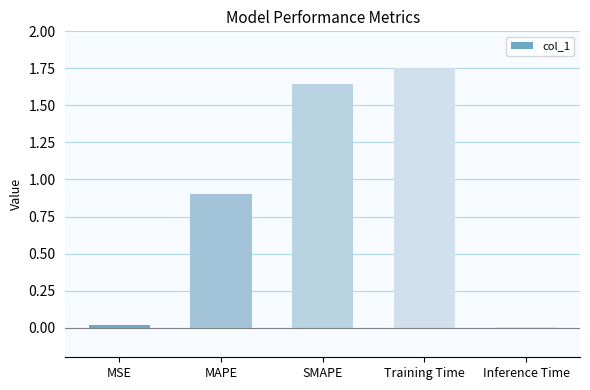

Approximately how many times larger is the value at MAPE compared to SMAPE?

0.5